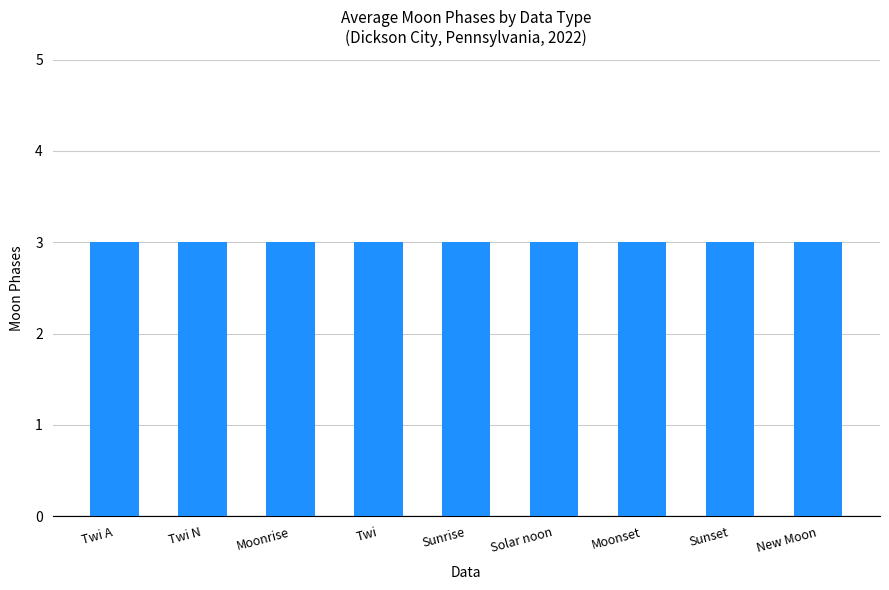

How many series are shown in this chart?

1